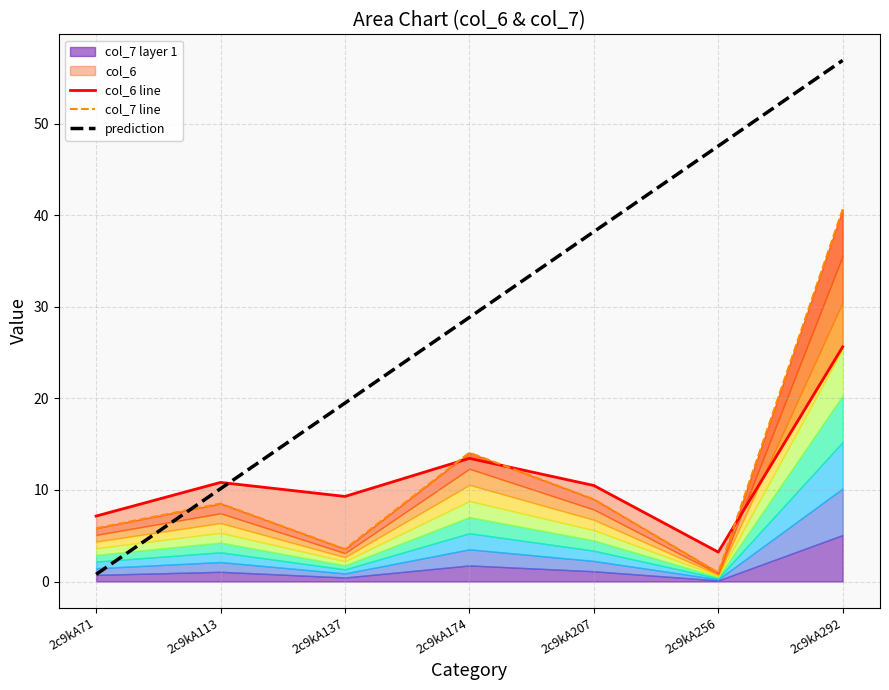

Reading left to right, what are all the values shown in this chart?

col_6 line: 7.2	10.8	9.3	13.5	10.5	3.2	25.6
col_7 line: 5.8	8.5	3.5	14.1	9.0	1.0	40.6
prediction: 0.8	10.1	19.5	28.8	38.2	47.6	56.9